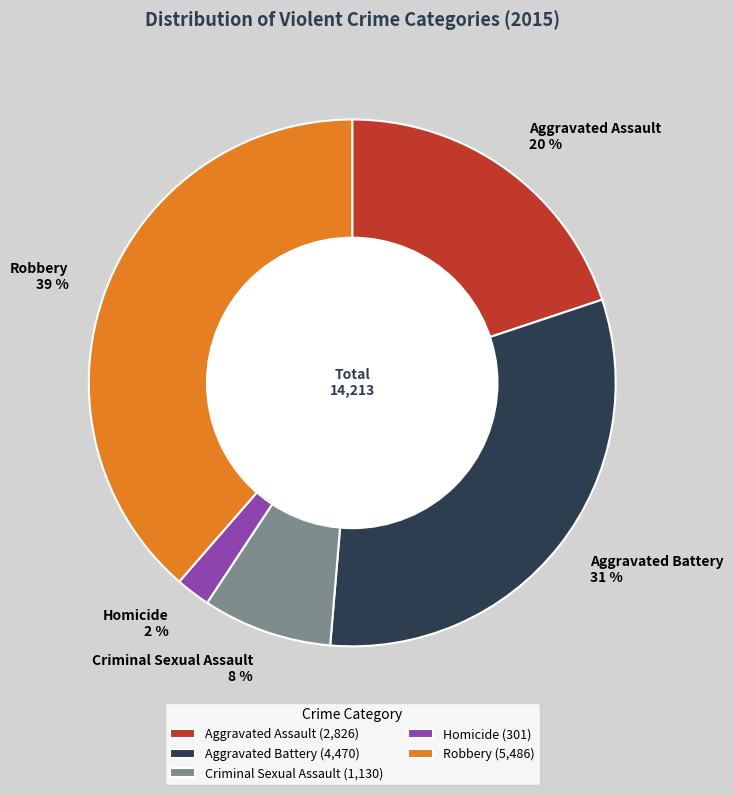

Is Robbery the majority of the pie?

No